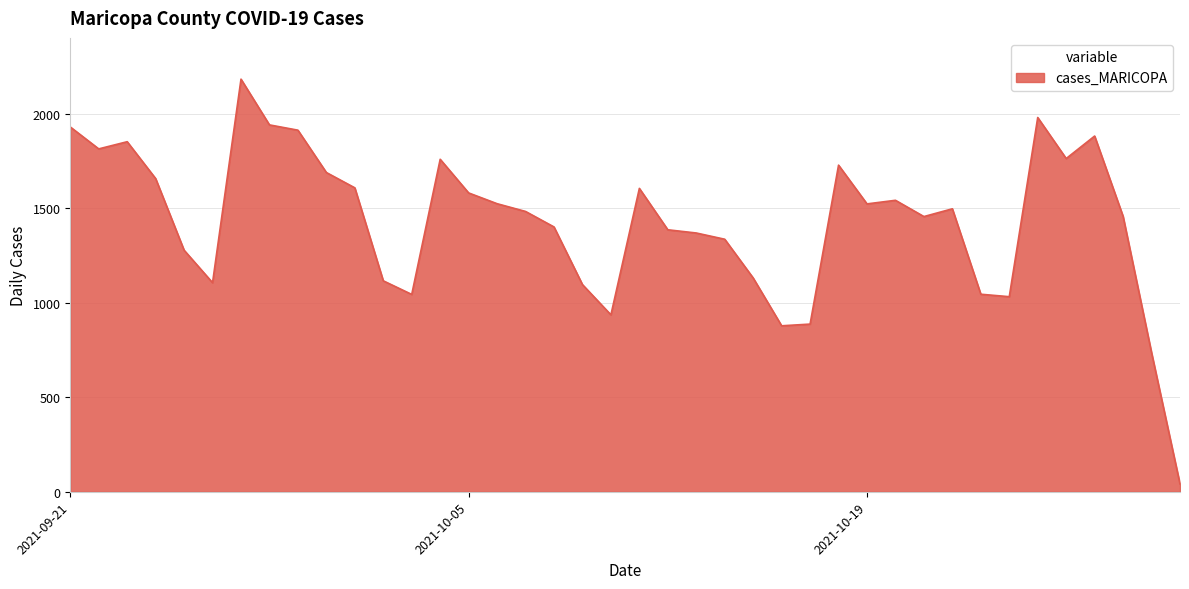

What is the greatest value displayed?

2183